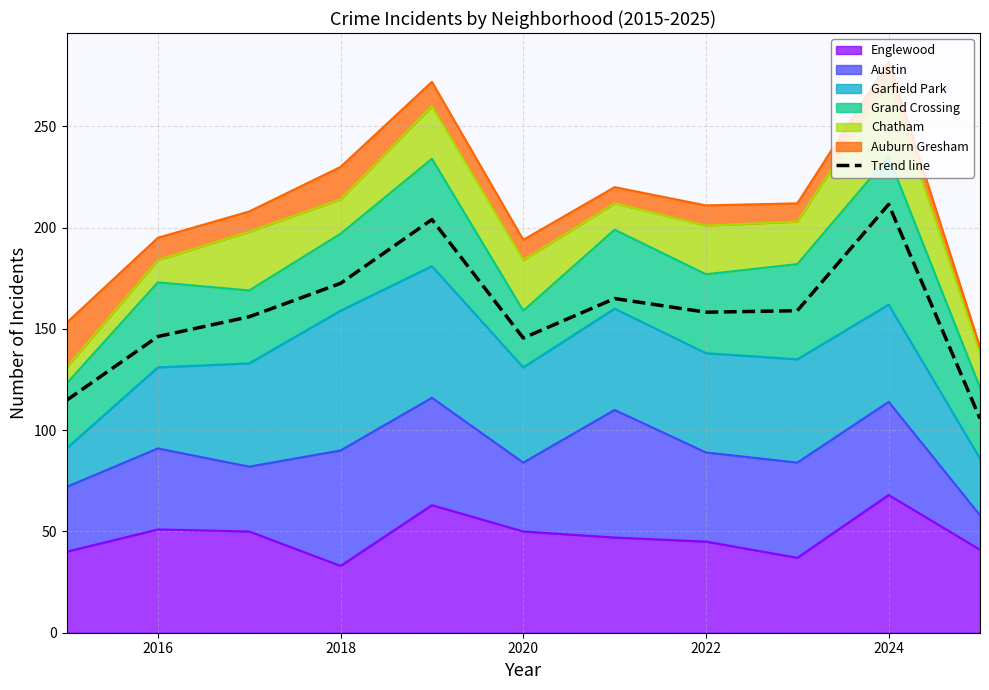

Approximately how many times larger is the value at 2022 compared to 2024?

1.4